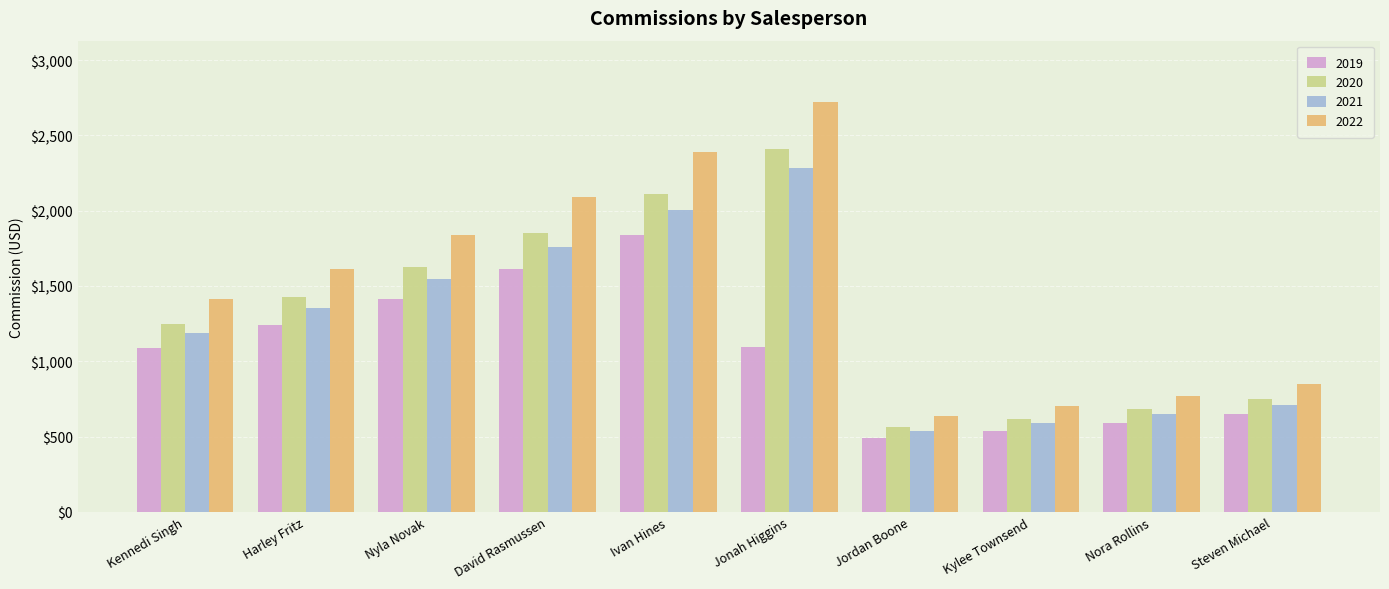

Rank the series at Ivan Hines from highest to lowest value.

2022, 2020, 2021, 2019